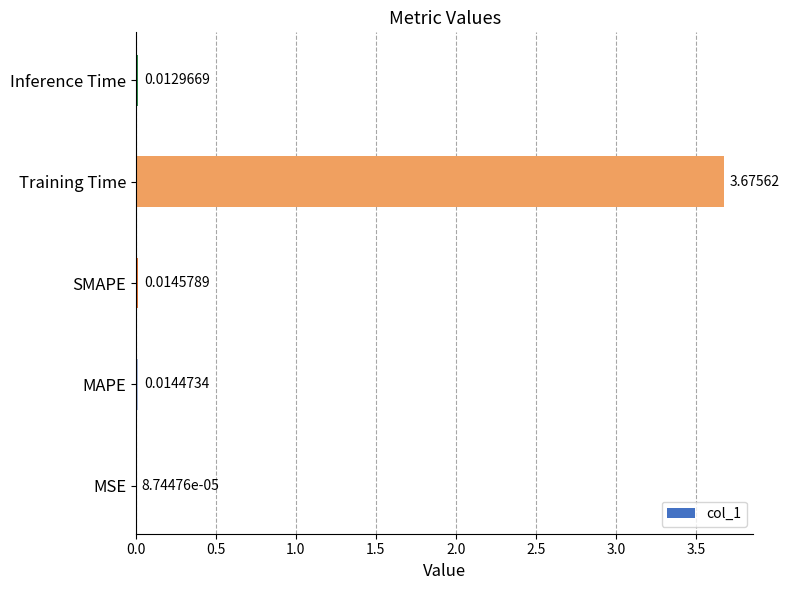

Where is the data nearest to the value 1?

SMAPE